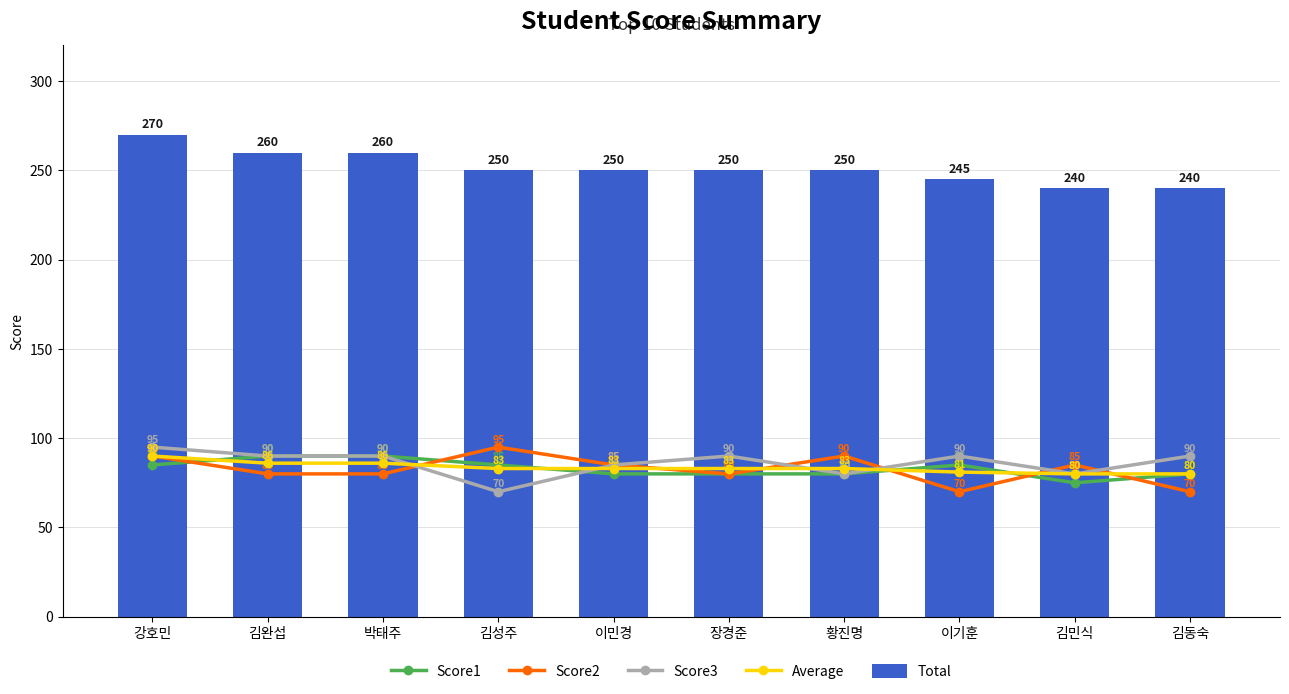

What is the average value of the Score3 series?

86